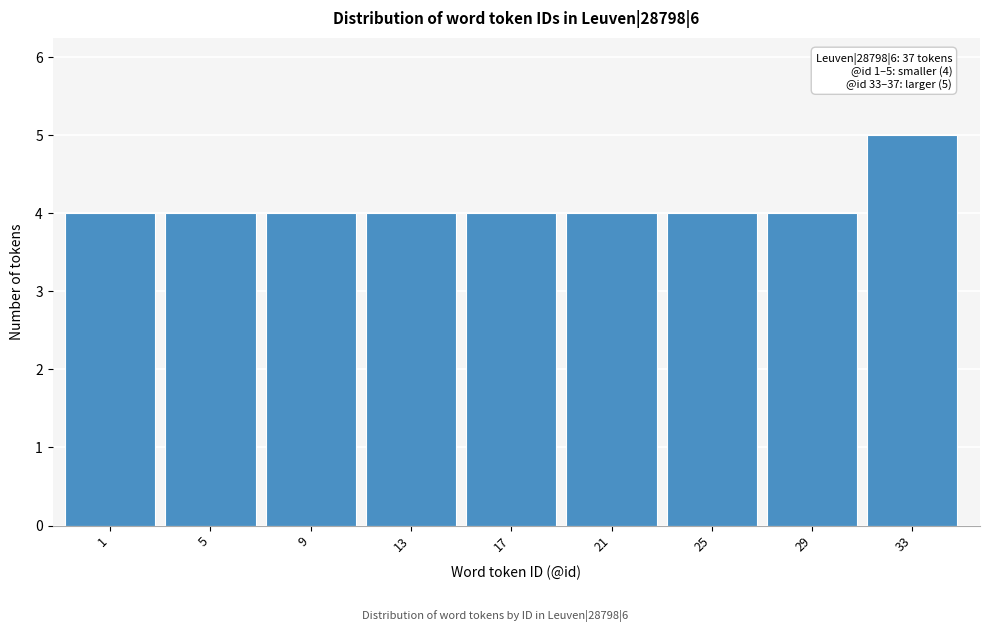

Reading left to right, list all the values displayed in this chart.

4	4	4	4	4	4	4	4	5